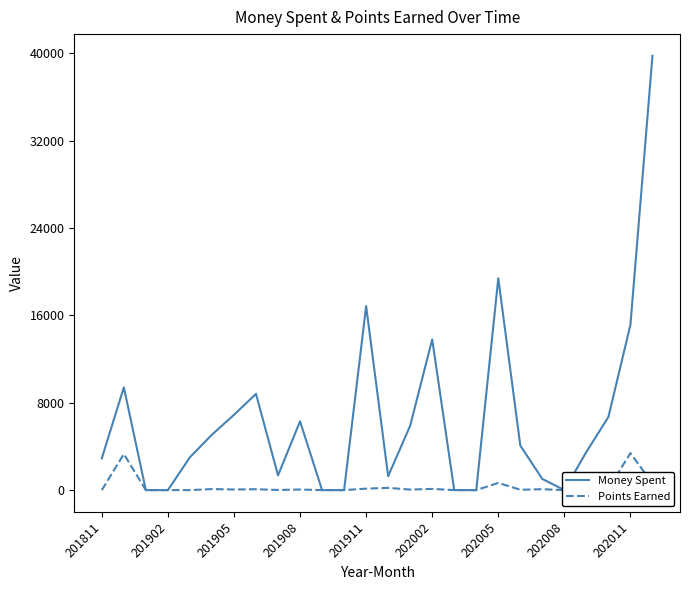

The Money Spent series shows 20421.5 at 201902. True or false?

False